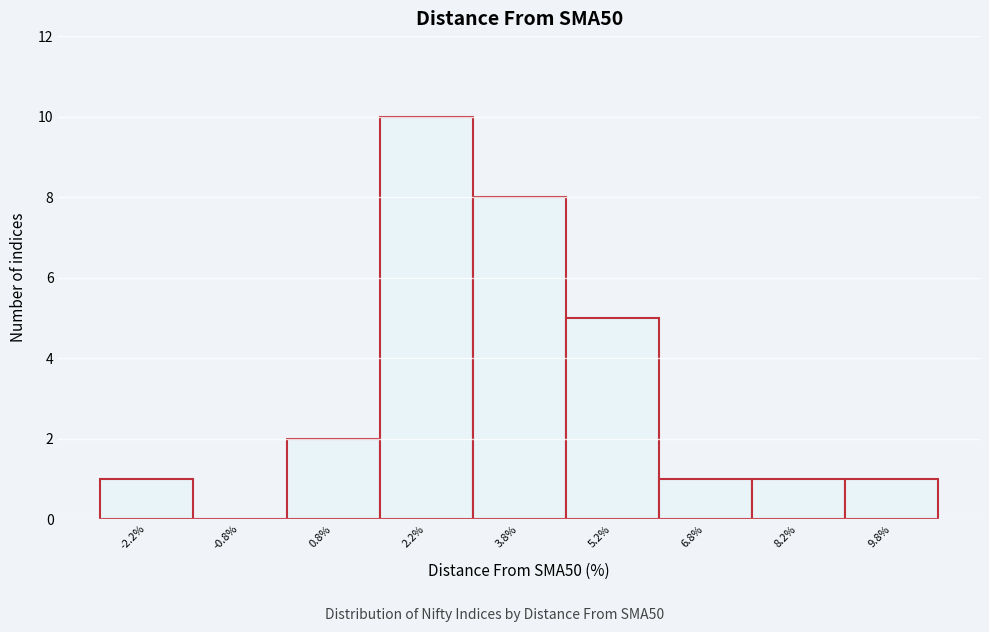

Reading left to right, list every bar in this chart as the range it spans on the x-axis followed by its height. Neither the bar edges nor the heights are printed on the chart, so give them approximately, as read against the axes.

-3.0 to -1.5: 1
-1.5 to 0.0: 0
0.0 to 1.5: 2
1.5 to 3.0: 10
3.0 to 4.5: 8
4.5 to 6.0: 5
6.0 to 7.5: 1
7.5 to 9.0: 1
9.0 to 10.5: 1